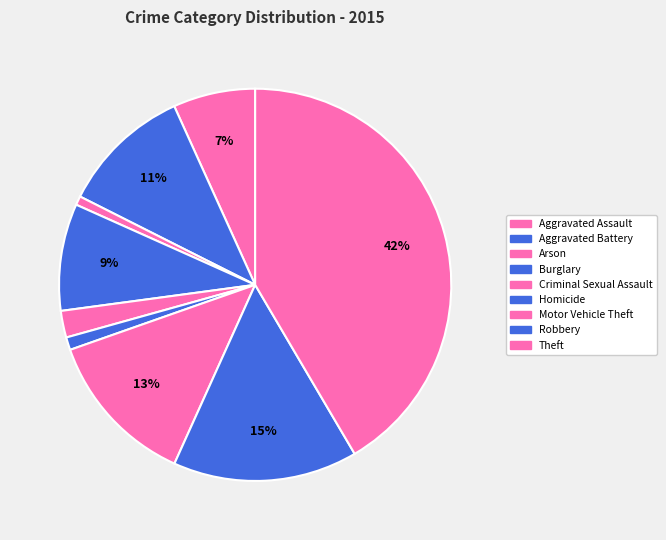

Does Theft account for over 50% of the chart?

No